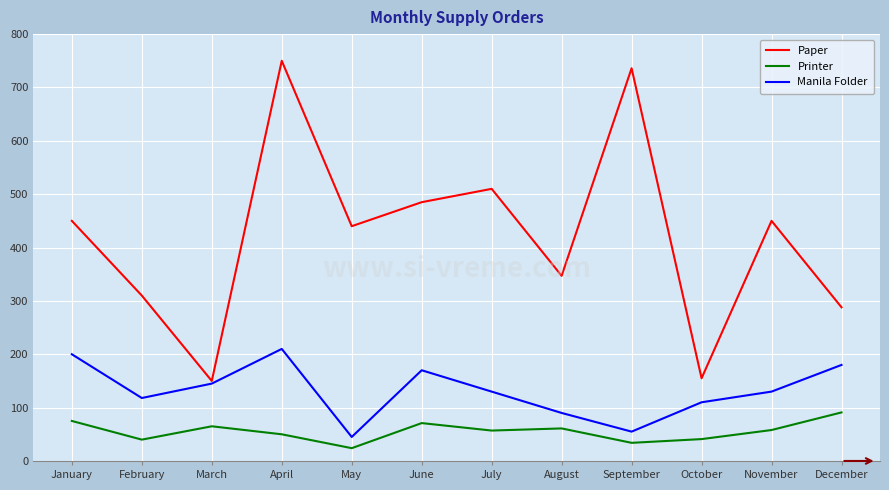

Is the value of Printer at March greater than the value of Paper at February?

No